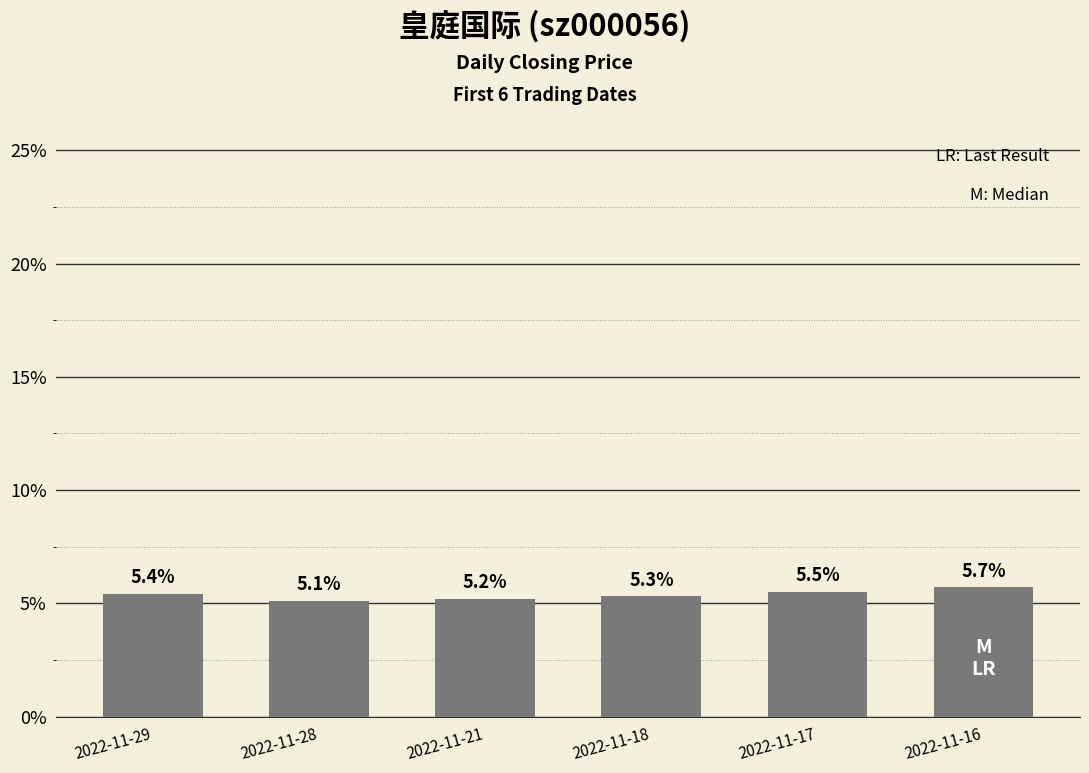

How many bars are there in total?

6